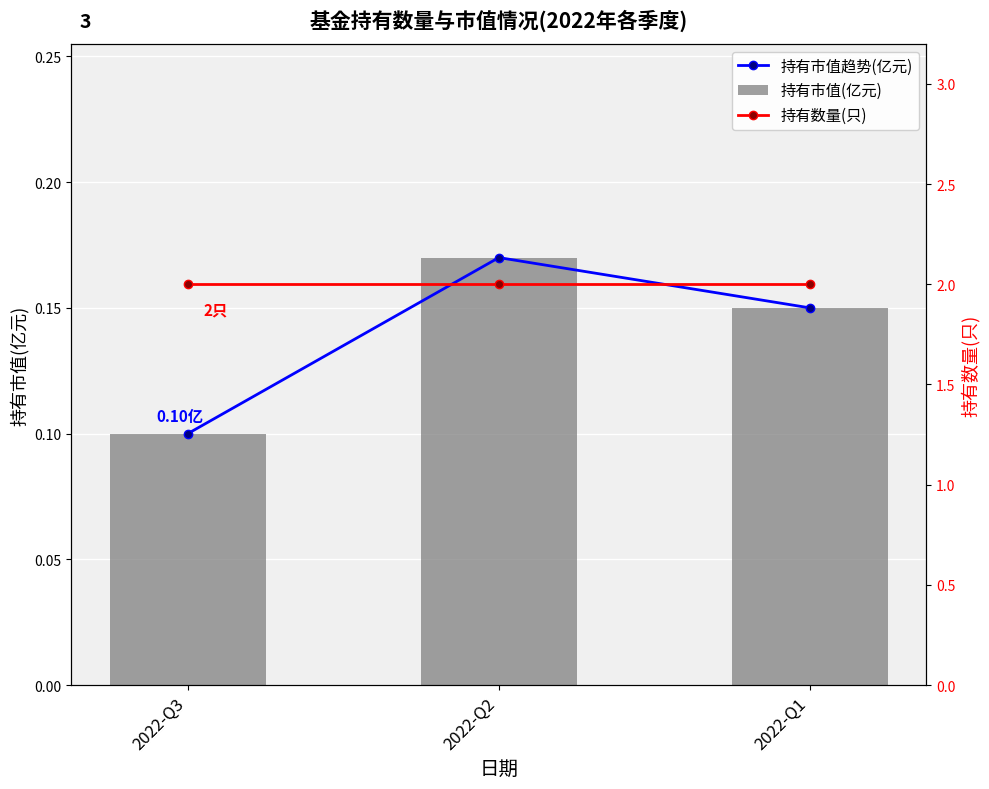

Reading left to right, what are all the values shown in this chart?

持有市值趋势(亿元): 2022-Q3=0.1	2022-Q2=0.2	2022-Q1=0.1
持有市值(亿元): 2022-Q3=0.1	2022-Q2=0.2	2022-Q1=0.1
持有数量(只): 2022-Q3=2.0	2022-Q2=2.0	2022-Q1=2.0